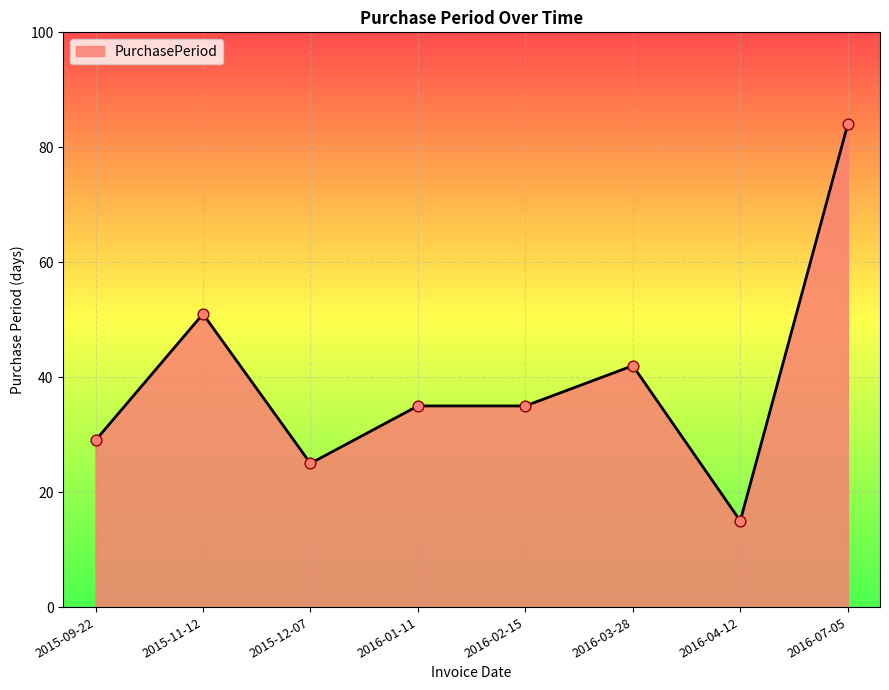

What is the change in value from 2016-02-15 to 2016-07-05?

+49